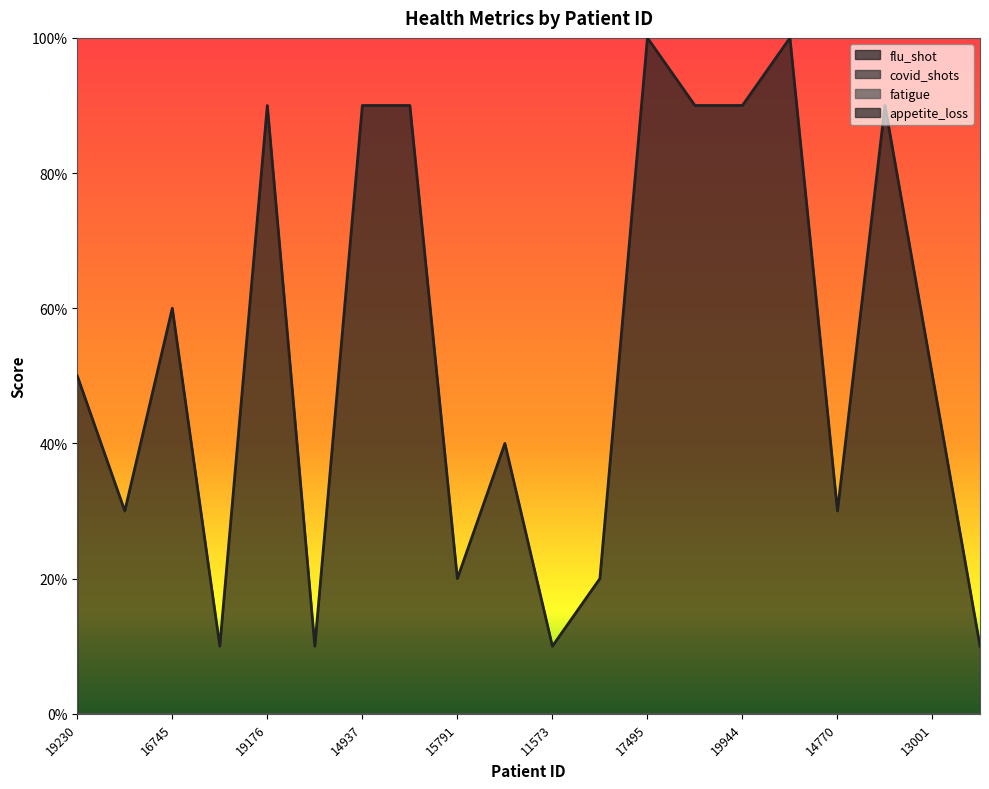

What is the difference between the appetite_loss values at 19176 and 13001?

0.4